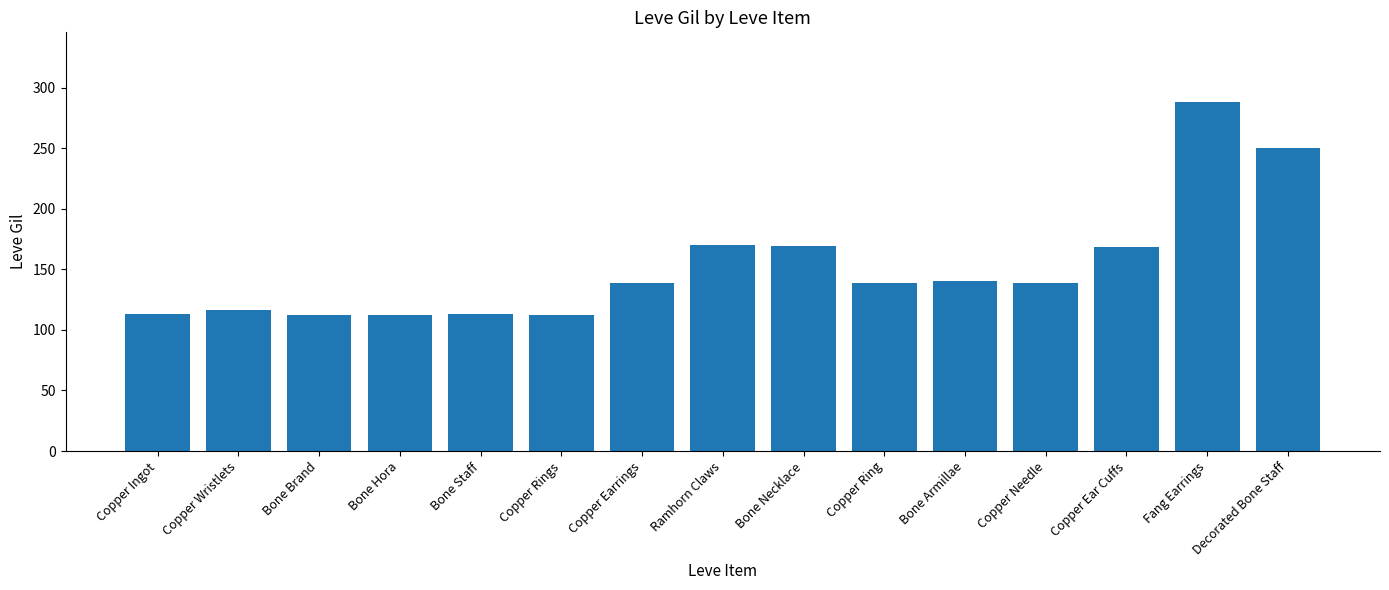

How many categories are shown in the chart?

15